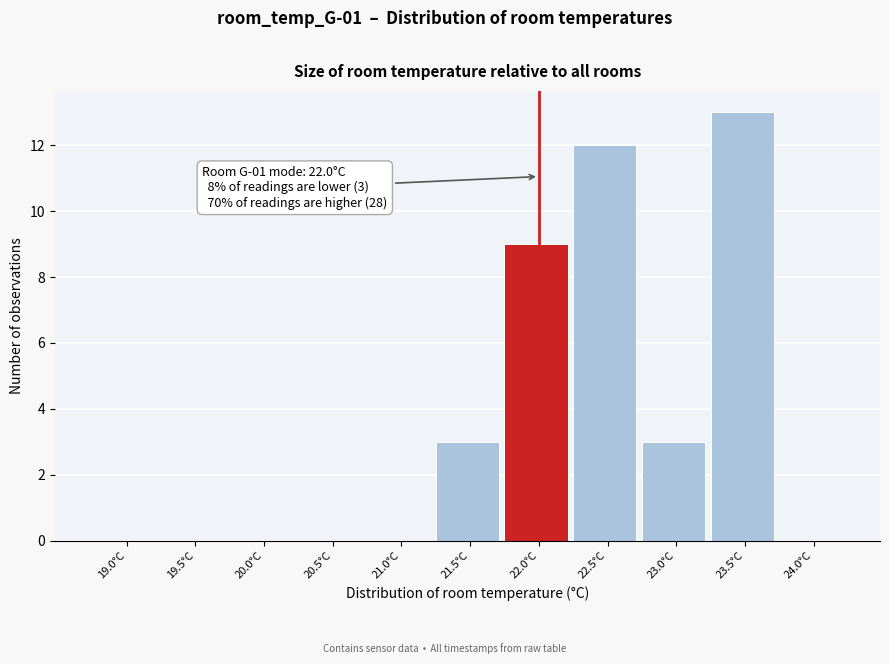

Reading left to right, list all the values displayed in this chart.

19.0°C=0	19.5°C=0	20.0°C=0	20.5°C=0	21.0°C=0	21.5°C=3	22.0°C=9	22.5°C=12	23.0°C=3	23.5°C=13	24.0°C=0